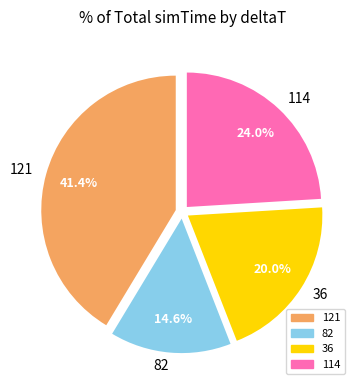

To the nearest percent, what is the difference between the 82 and 36 slice percentages?

5%